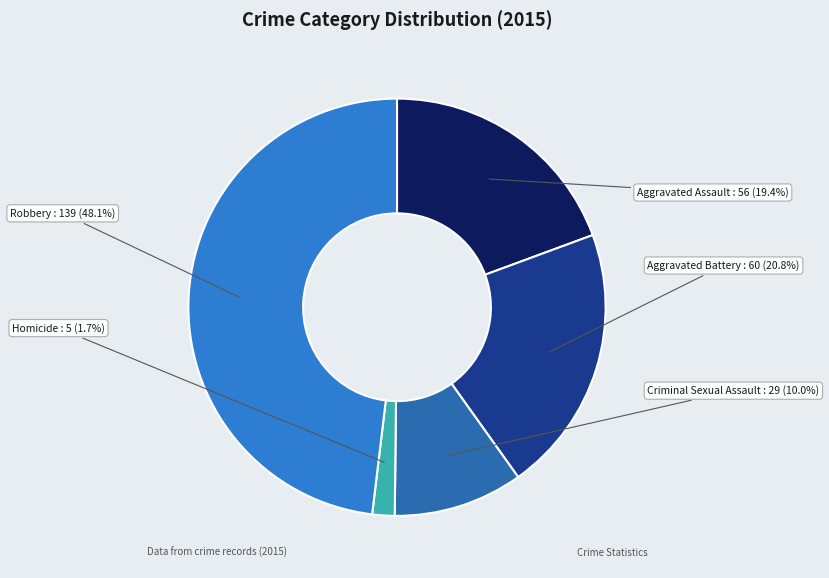

To the nearest percent, what is the difference between the largest and smallest slice percentages?

46%